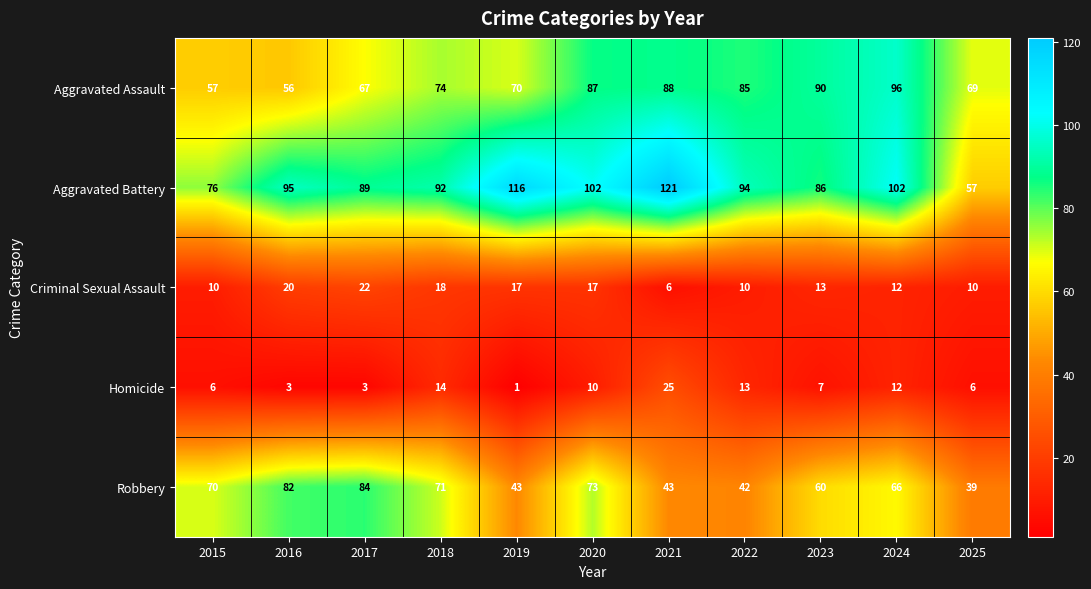

Is it true that Aggravated Assault equals 33 at 2018?

False